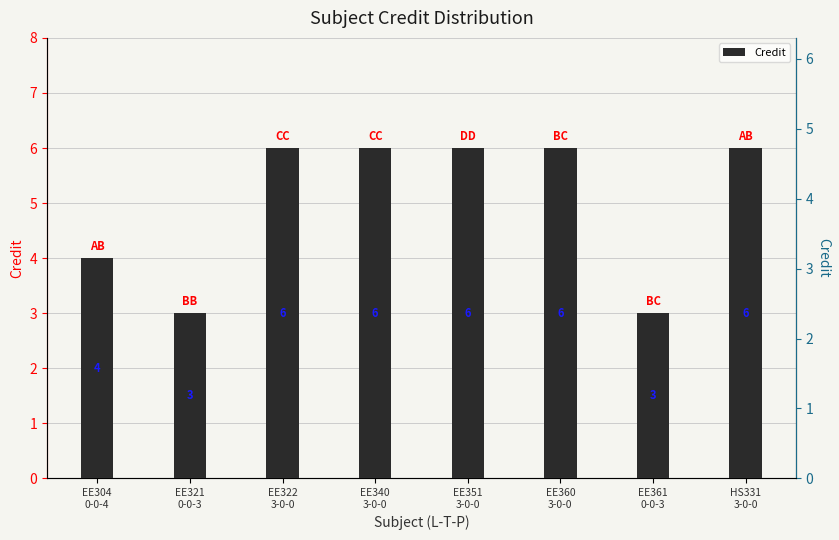

What is the value of the 4th bar from the left?

6